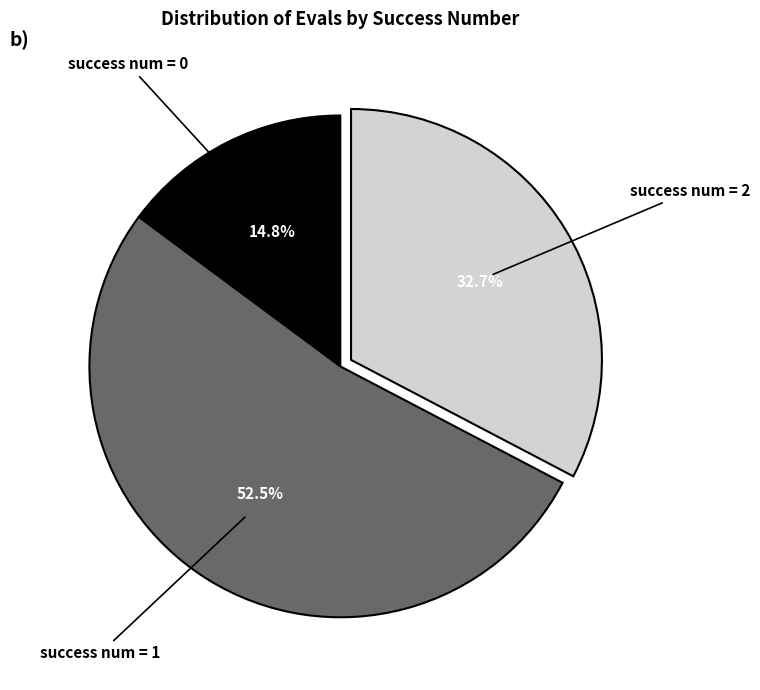

Is there a majority slice in this chart?

Yes